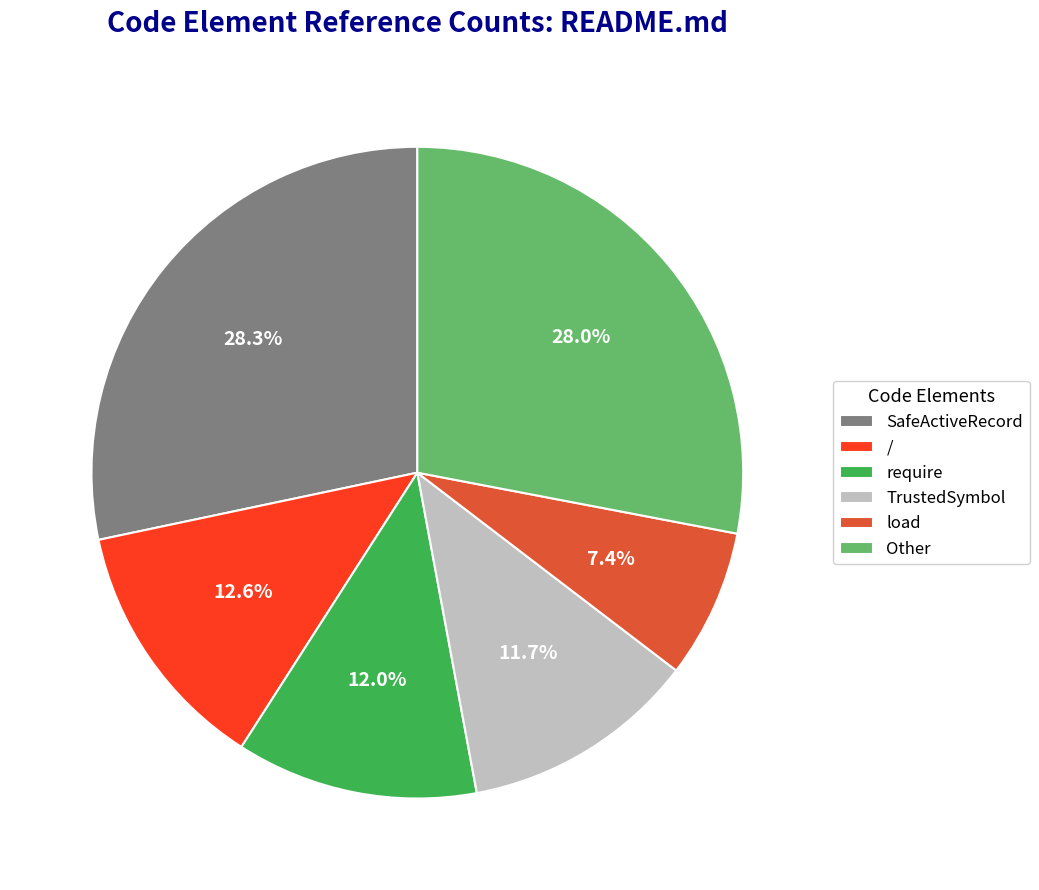

To the nearest percent, what is the average slice percentage?

17%